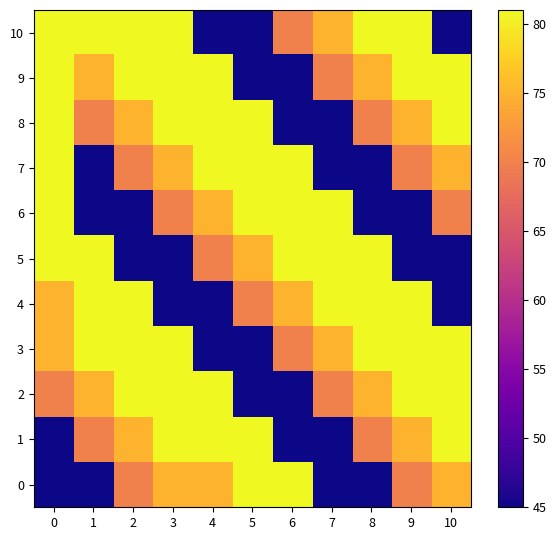

Reading left to right, extract all data points from this chart.

0: 0=45	1=45	2=70	3=75	4=75	5=81	6=81	7=45	8=45	9=70	10=75
1: 0=45	1=70	2=75	3=81	4=81	5=81	6=45	7=45	8=70	9=75	10=81
2: 0=70	1=75	2=81	3=81	4=81	5=45	6=45	7=70	8=75	9=81	10=81
3: 0=75	1=81	2=81	3=81	4=45	5=45	6=70	7=75	8=81	9=81	10=81
4: 0=75	1=81	2=81	3=45	4=45	5=70	6=75	7=81	8=81	9=81	10=45
5: 0=81	1=81	2=45	3=45	4=70	5=75	6=81	7=81	8=81	9=45	10=45
6: 0=81	1=45	2=45	3=70	4=75	5=81	6=81	7=81	8=45	9=45	10=70
7: 0=81	1=45	2=70	3=75	4=81	5=81	6=81	7=45	8=45	9=70	10=75
8: 0=81	1=70	2=75	3=81	4=81	5=81	6=45	7=45	8=70	9=75	10=81
9: 0=81	1=75	2=81	3=81	4=81	5=45	6=45	7=70	8=75	9=81	10=81
10: 0=81	1=81	2=81	3=81	4=45	5=45	6=70	7=75	8=81	9=81	10=45